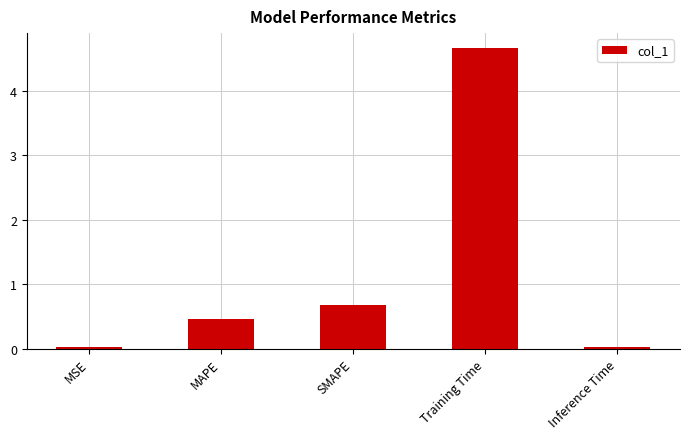

At which category does the chart reach its peak across all series?

Training Time